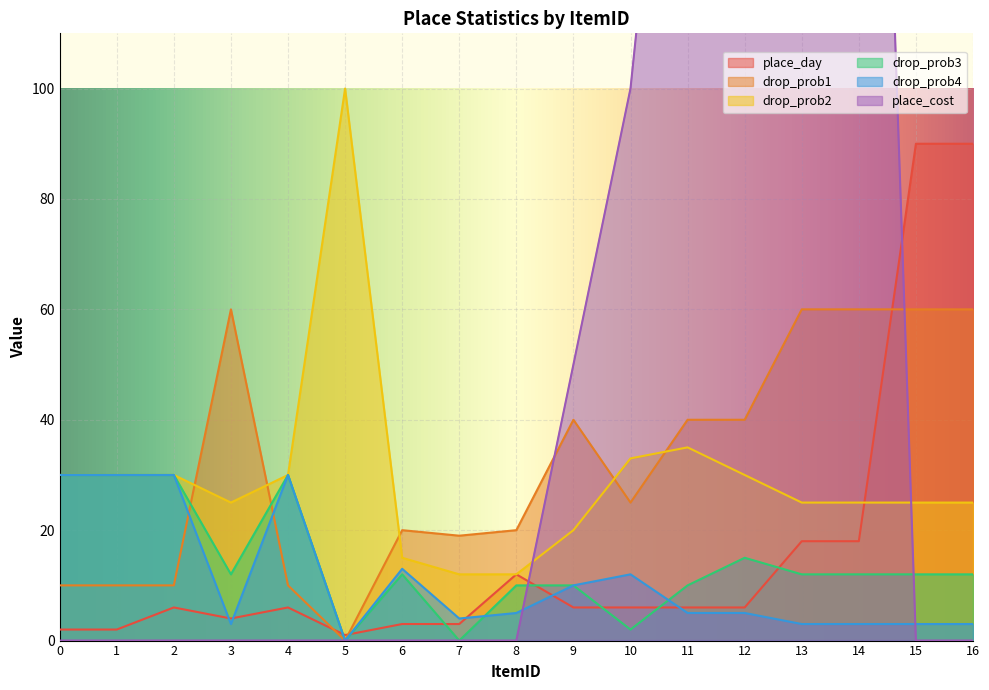

What is the value of the drop_prob4 point at the 7th from the left?

13